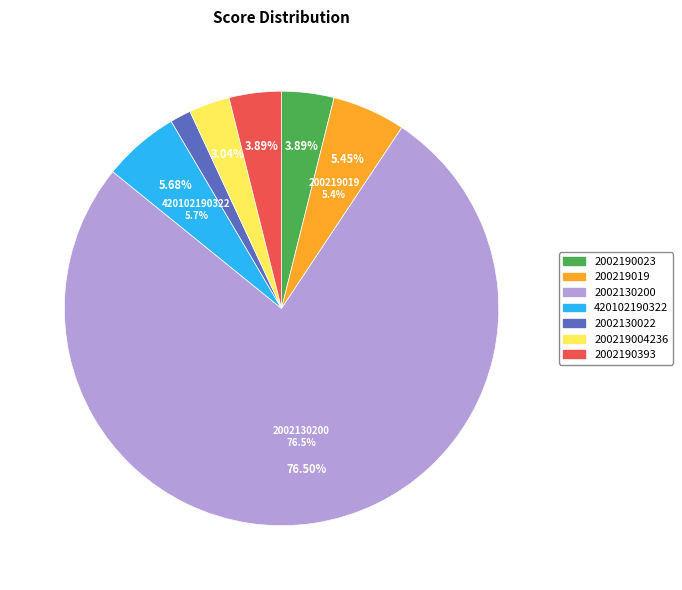

Combined, what portion of the pie is 2002190023 and 2002190393?

7.8%